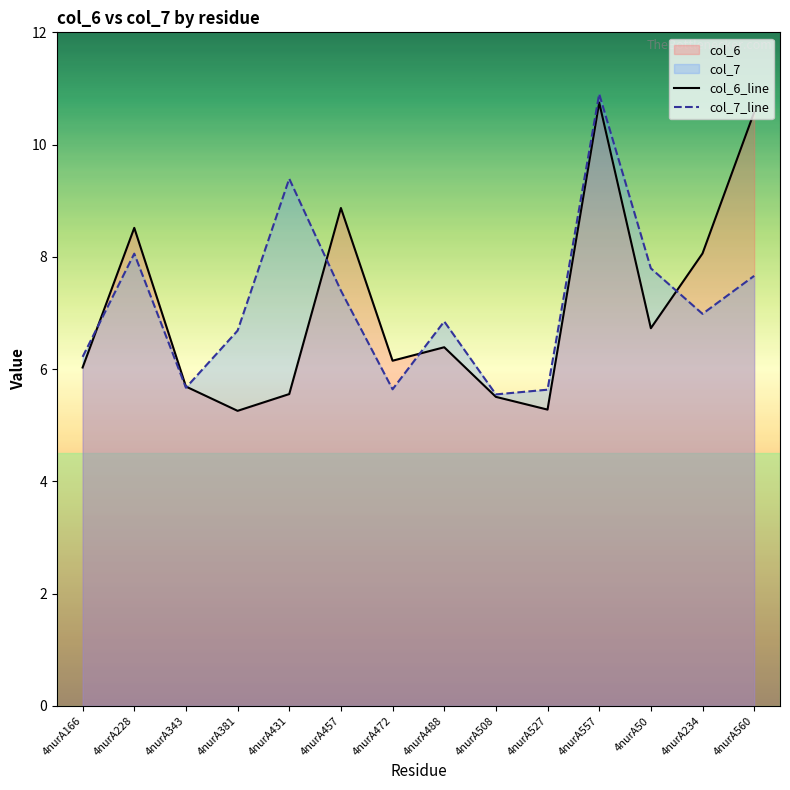

The col_6_line series shows 5.6 at 4nurA431. True or false?

True